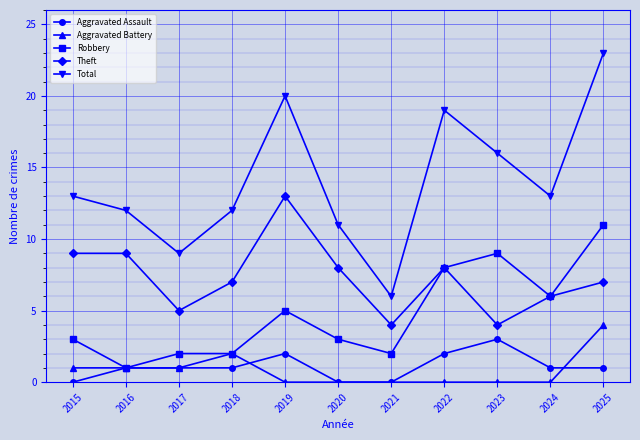

Read the Total value at 2020.

11